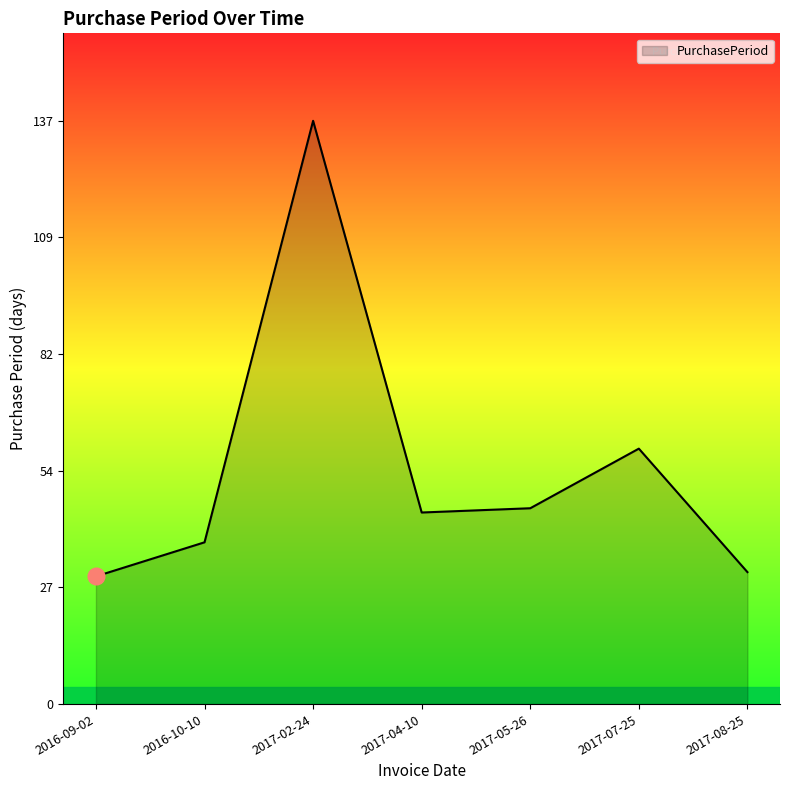

What position from the left is 2017-08-25?

7